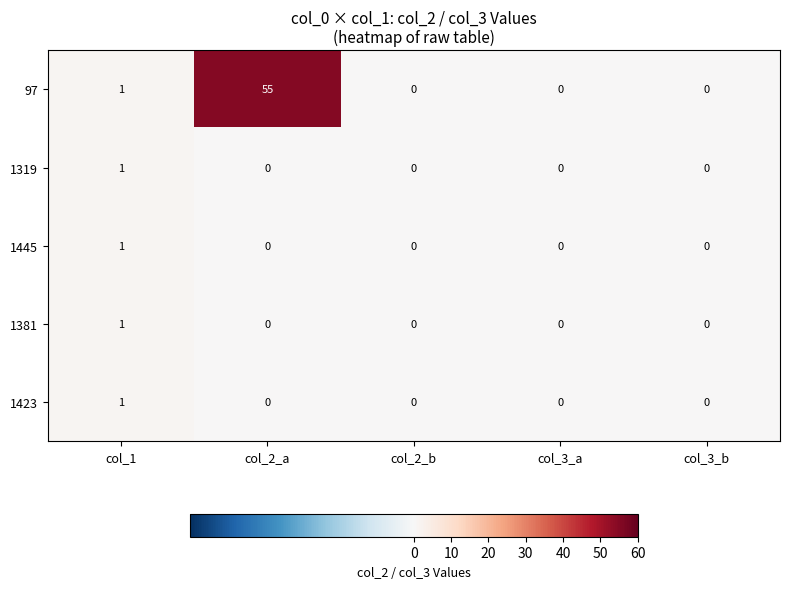

Count the number of categories in the chart.

5